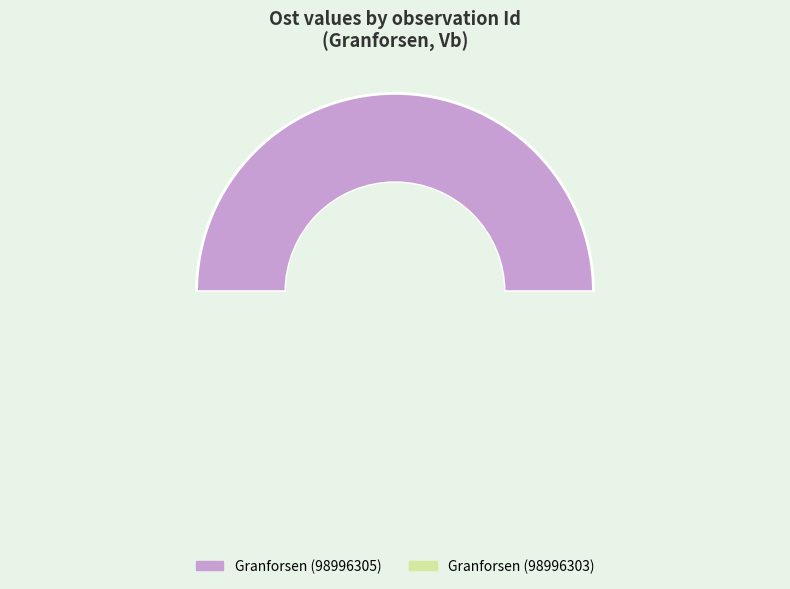

The Granforsen (98996303) slice represents 59% of the pie. True or false?

False